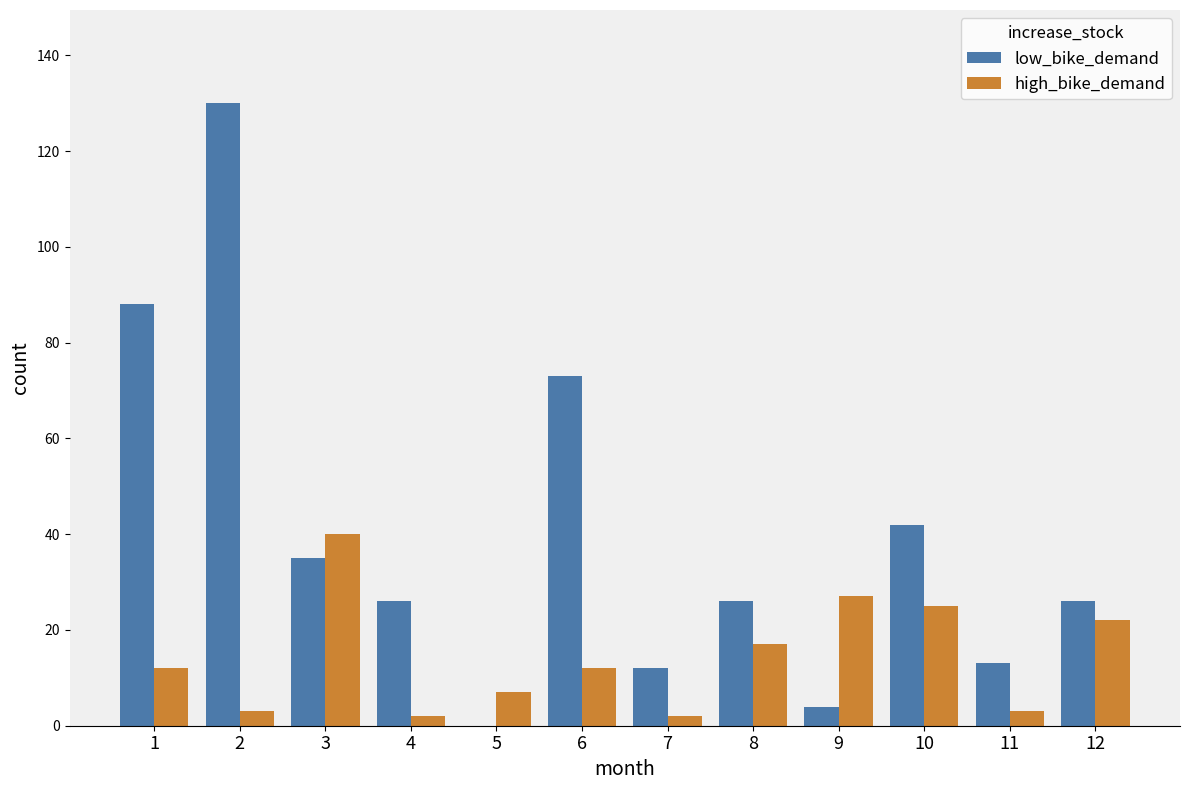

Between 9 and 11, which series saw the biggest shift?

high_bike_demand